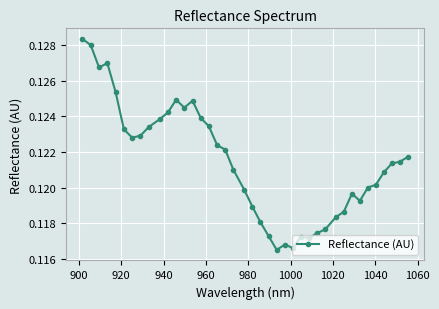

True or false: there are more than 2 points higher than both neighbors.

True